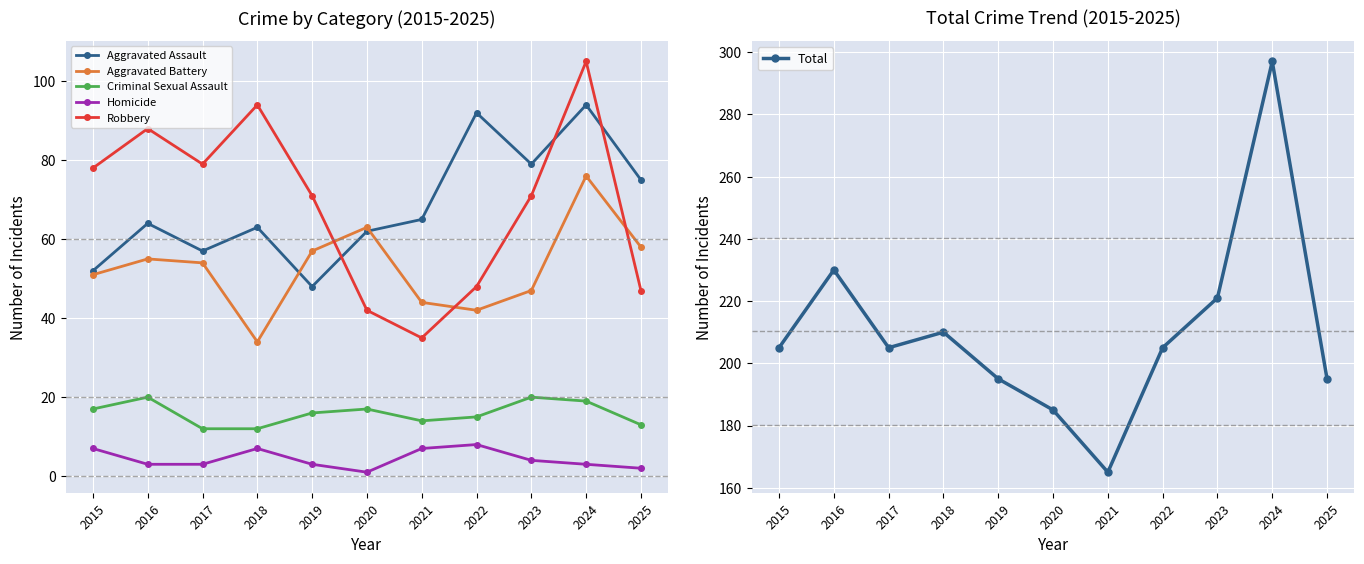

What is the total value across all series at 2019?

390